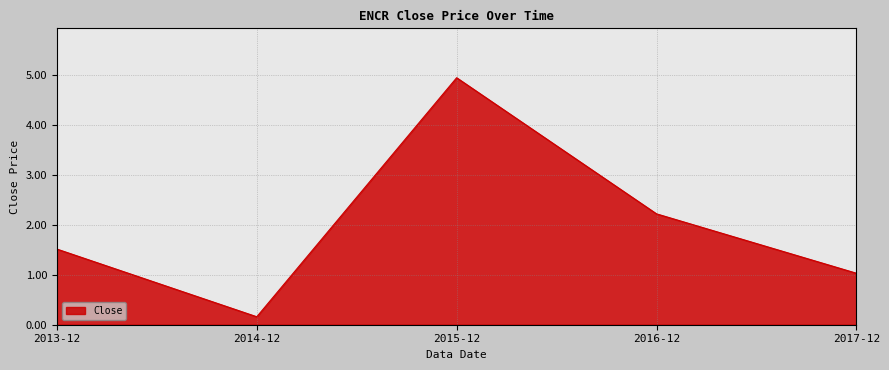

The chart shows a value of 2.7 at 2013-12. True or false?

False